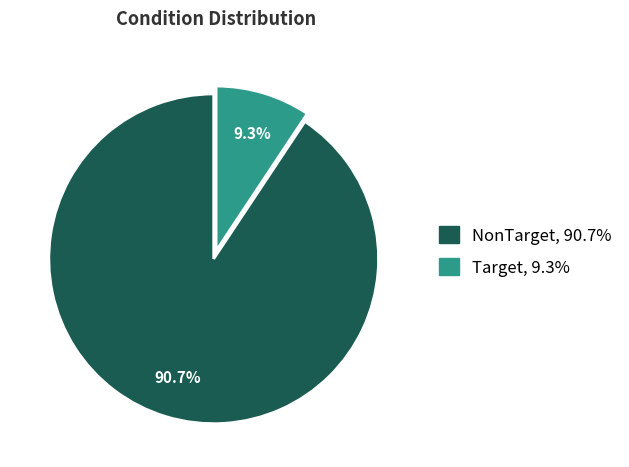

To the nearest percent, what is the difference between the Target and NonTarget slice percentages?

81%